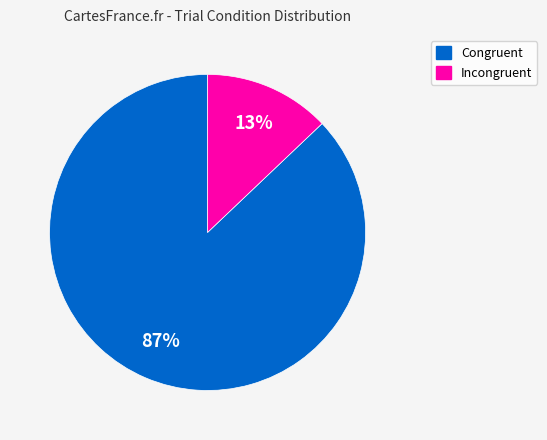

To the nearest percent, what is the average slice percentage?

50%